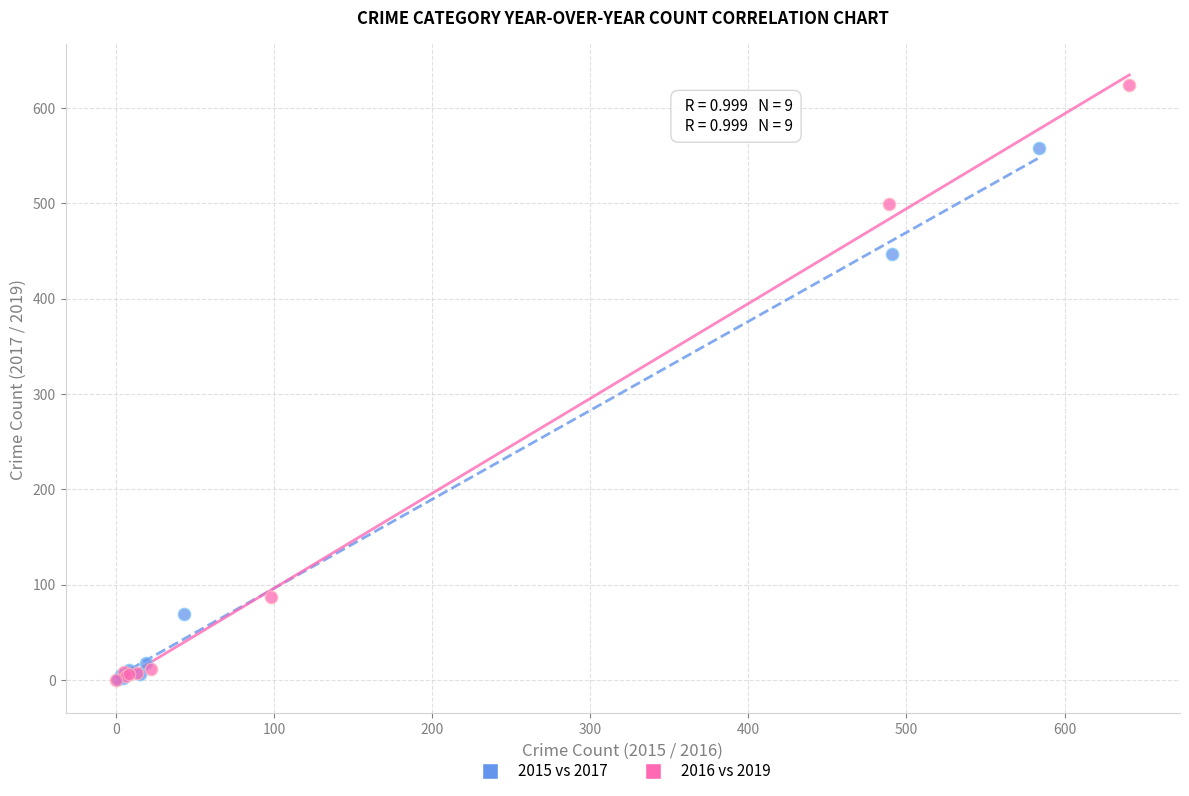

What are all the series names shown in the legend?

2015 vs 2017, 2016 vs 2019